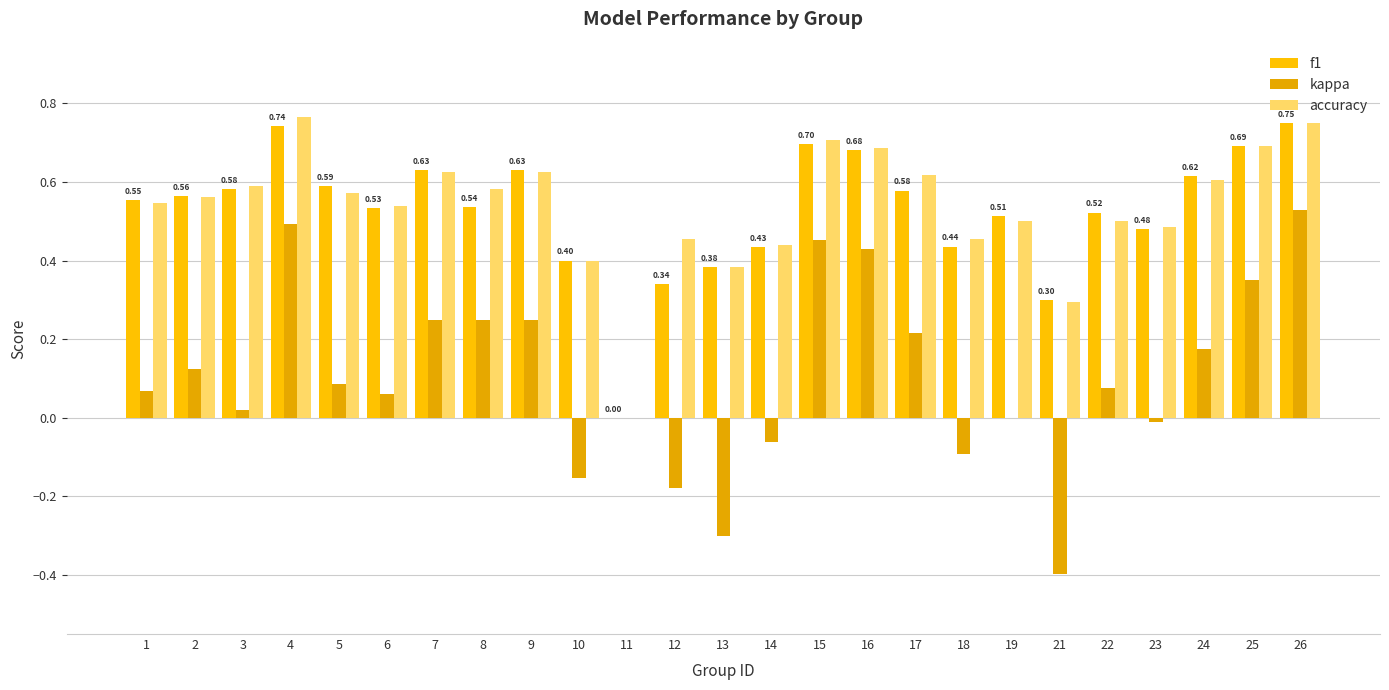

True or false: f1 has a value of 0.5 at 6.

True